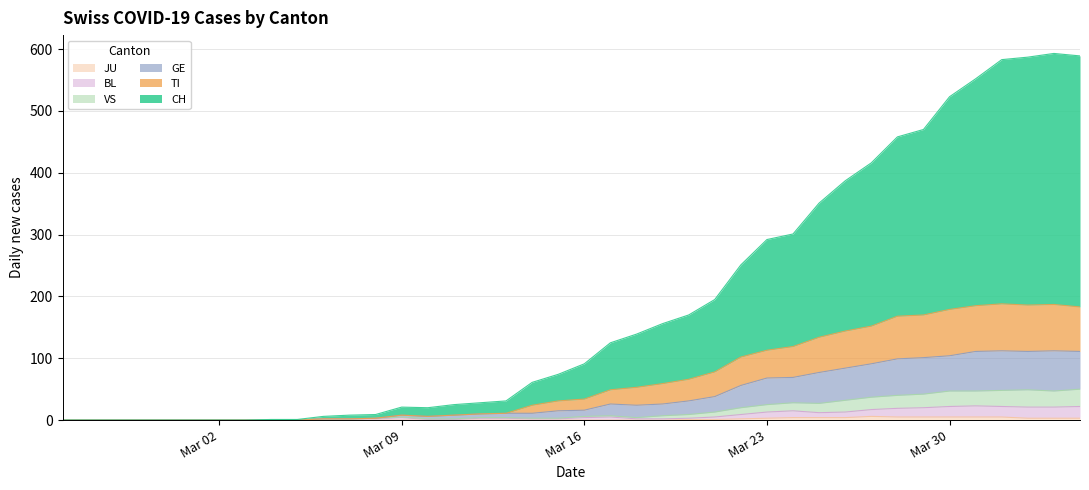

Does the chart have visible grid lines?

Yes